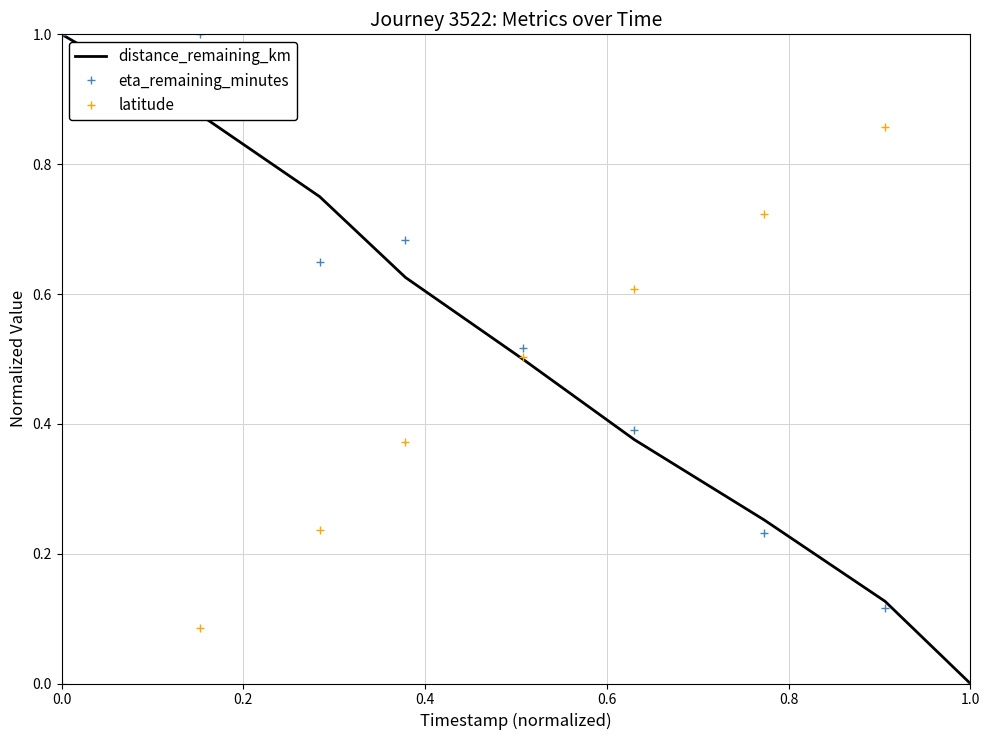

What is the maximum value for distance_remaining_km?

1.0